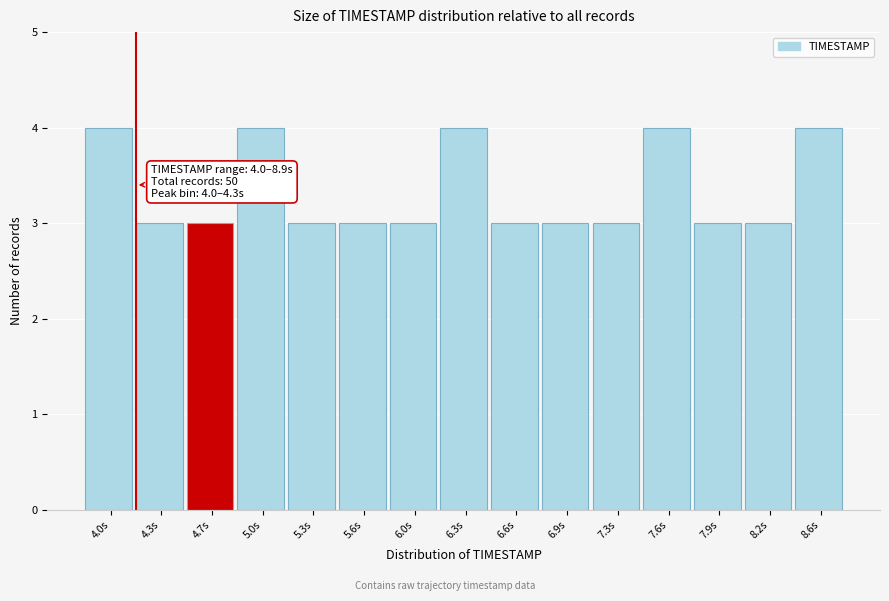

Reading right to left, transcribe all the data shown in this chart.

4	3	3	4	3	3	3	4	3	3	3	4	3	3	4